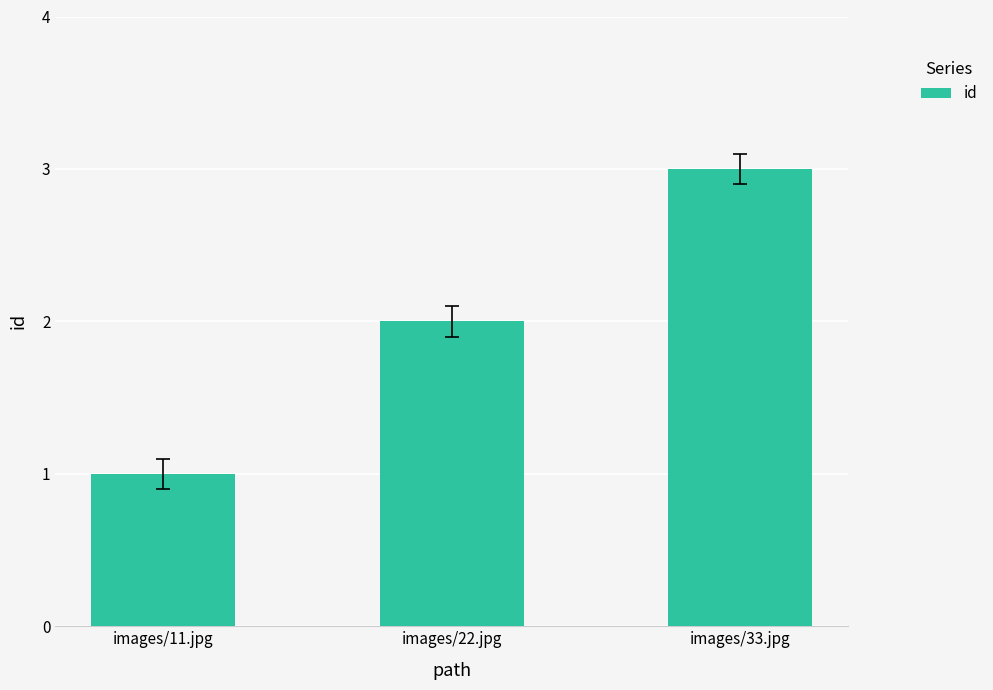

What is the average value?

2